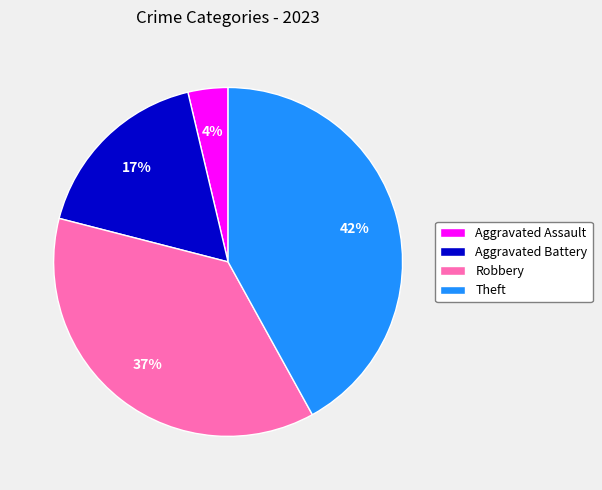

Which category has the smallest portion of the pie?

Aggravated Assault